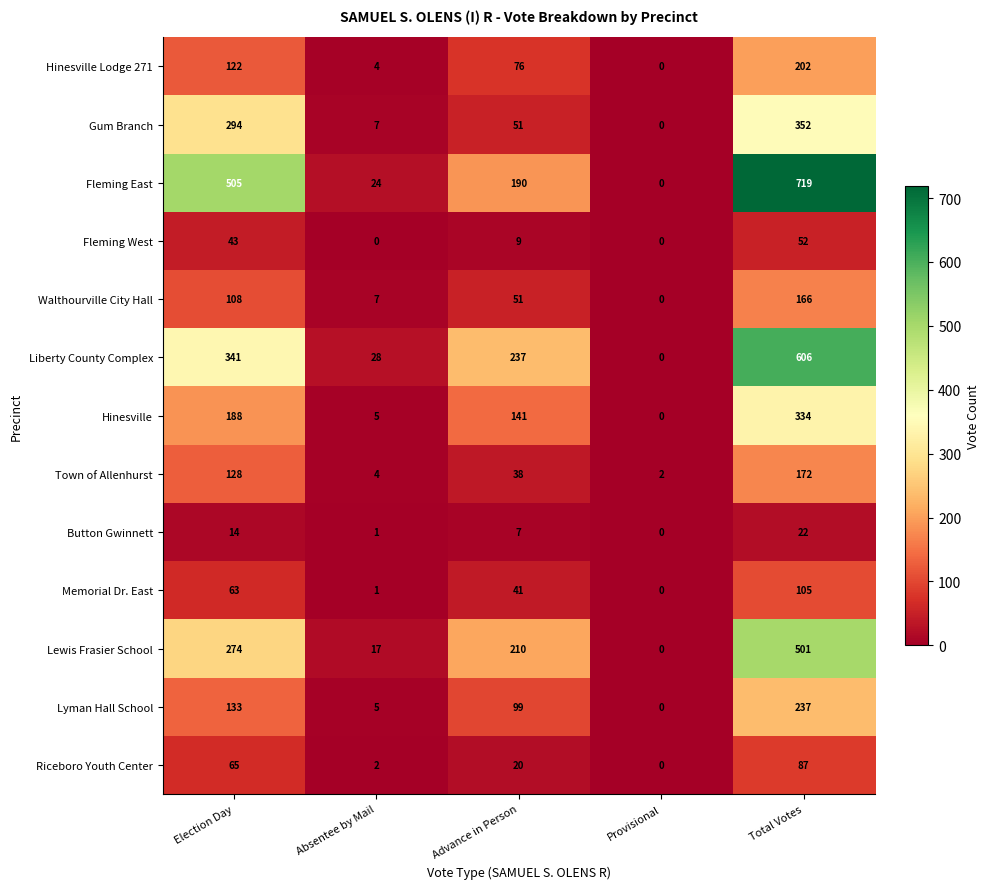

What is the total value across all series at Election Day?

2278